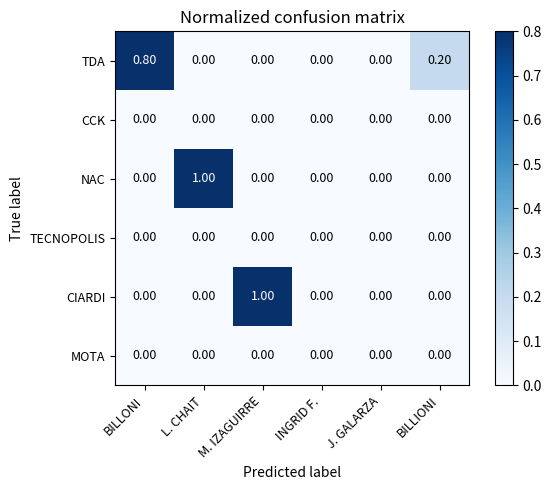

Between L. CHAIT and J. GALARZA, which series saw the biggest shift?

NAC